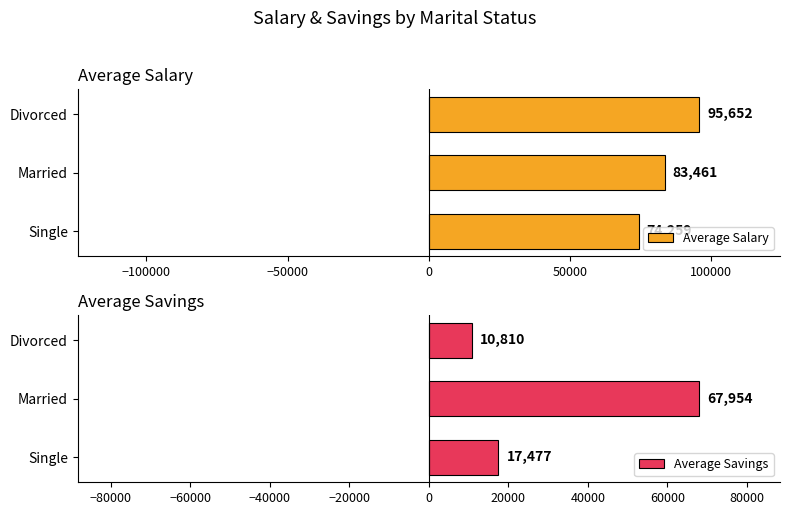

What is the sum of all Average Salary values?

253372.4